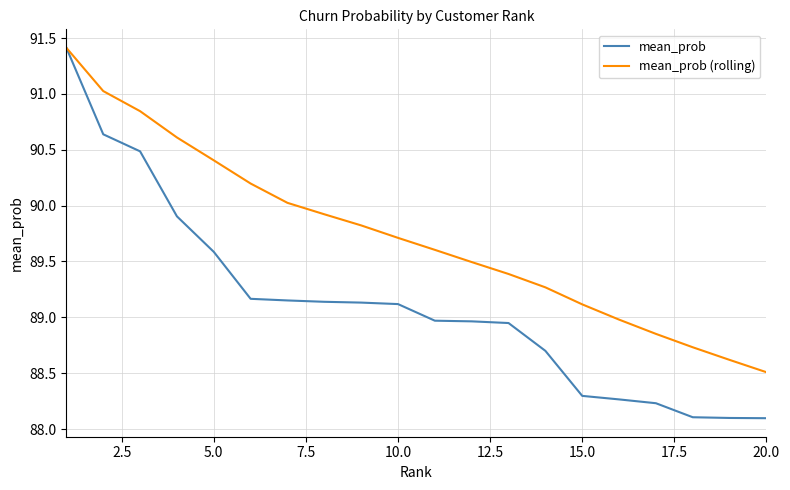

Which series has the largest total across all categories?

mean_prob (rolling)